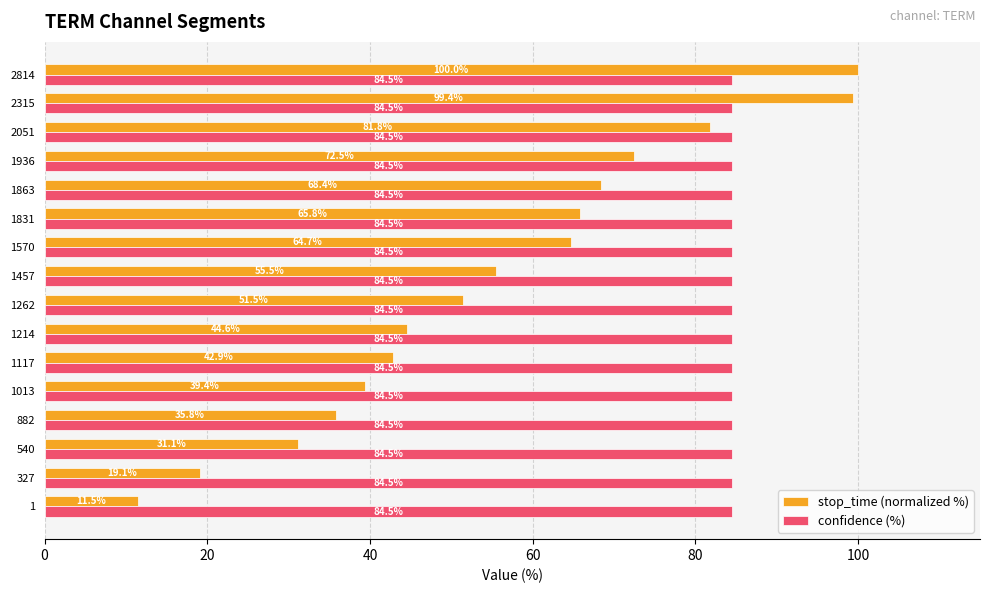

How many data points in stop_time (normalized %) are less than 55?

8